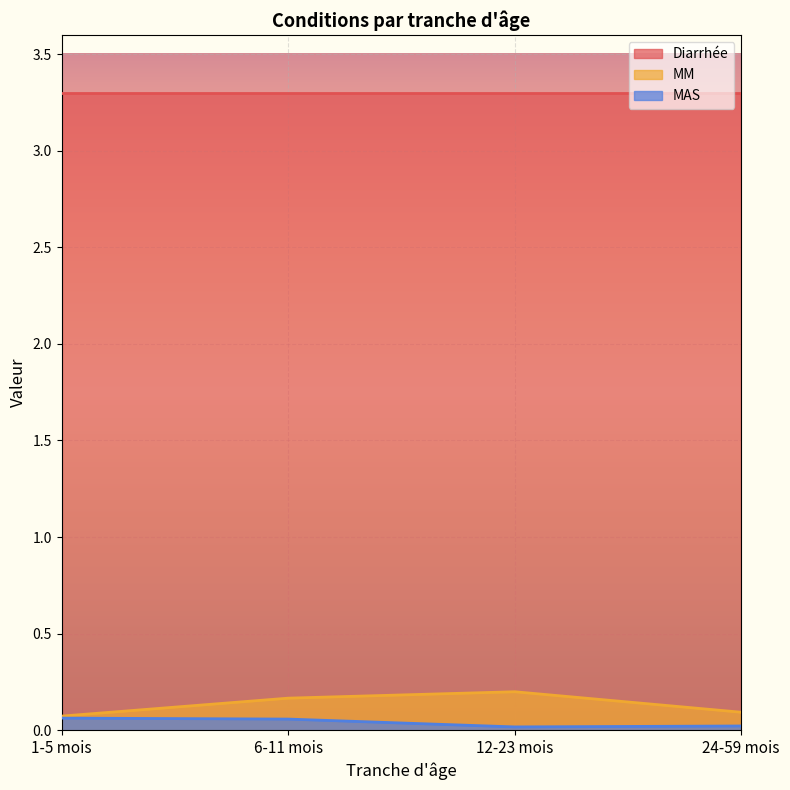

Which category has the highest value across all series?

12-23 mois